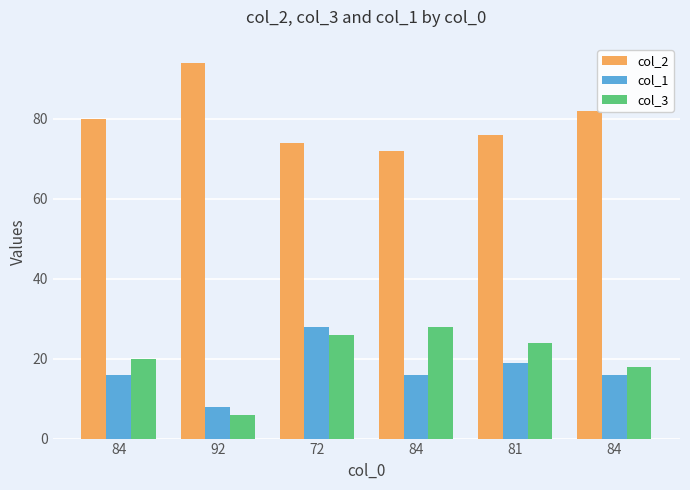

What is the highest value of the col_1 series?

28